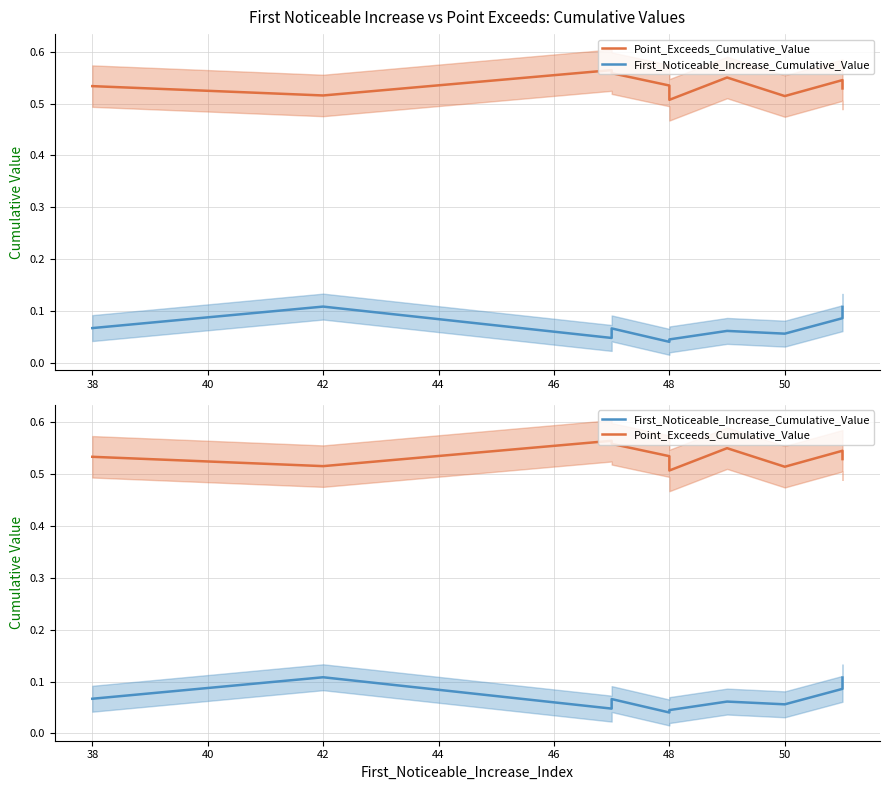

True or false: First_Noticeable_Increase_Cumulative_Value and Point_Exceeds_Cumulative_Value cross at least once.

False